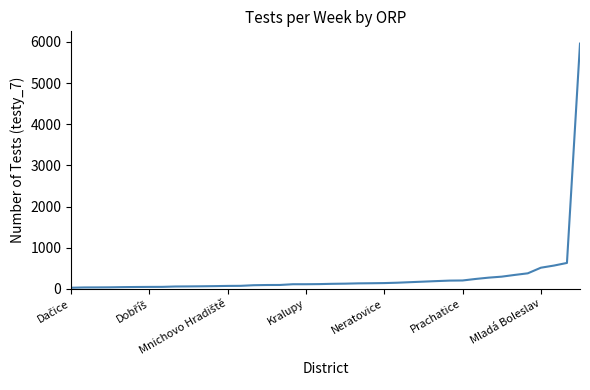

What is the greatest value displayed?

5958